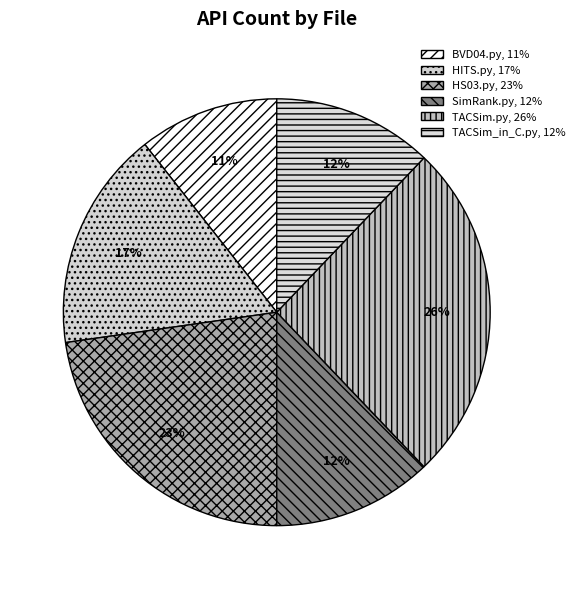

Is there any slice that represents more than half of the pie?

No